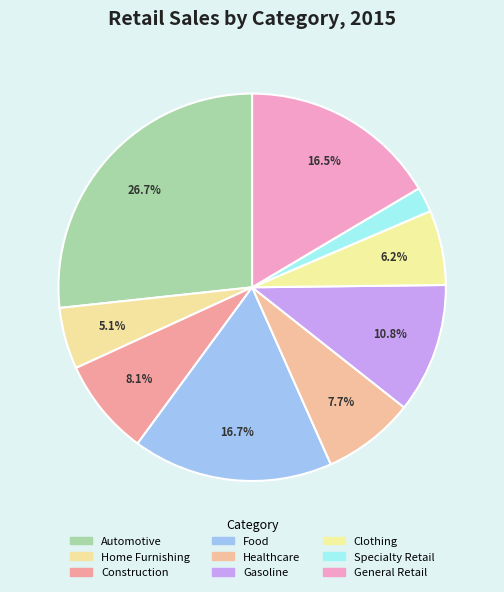

What is the change in value from Food to General Retail?

-10492